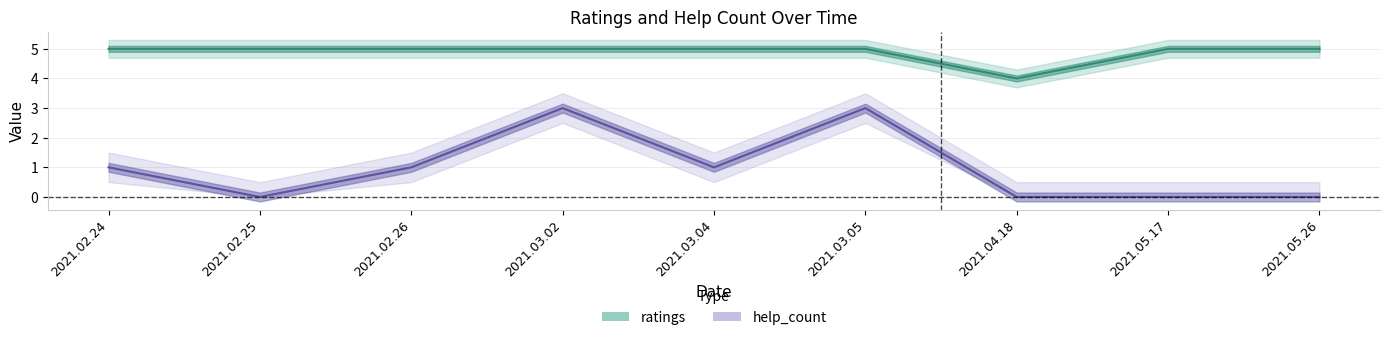

Reading left to right, transcribe all the data shown in this chart.

ratings: 2021.02.24=5	2021.02.25=5	2021.02.26=5	2021.03.02=5	2021.03.04=5	2021.03.05=5	2021.04.18=4	2021.05.17=5	2021.05.26=5
help_count: 2021.02.24=1	2021.02.25=0	2021.02.26=1	2021.03.02=3	2021.03.04=1	2021.03.05=3	2021.04.18=0	2021.05.17=0	2021.05.26=0